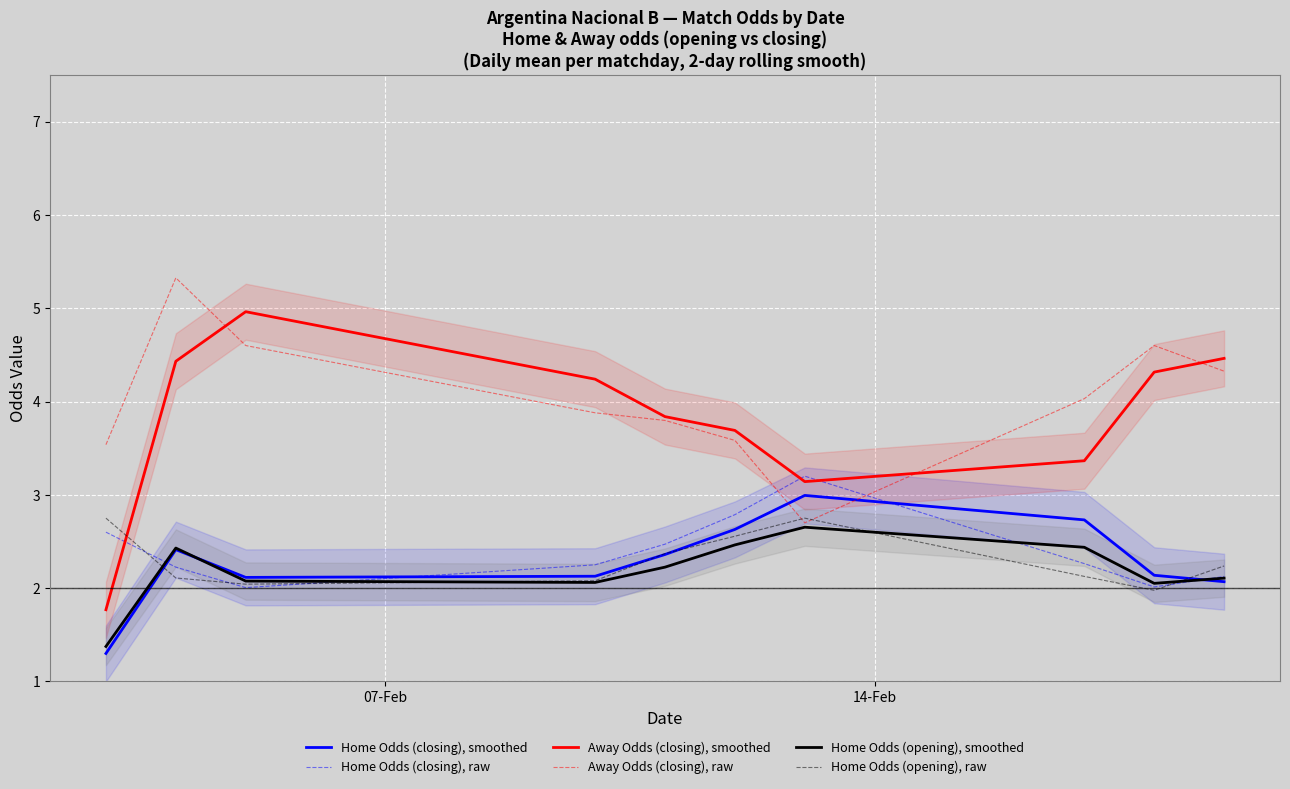

What is the sum of all Home Odds (closing), raw values?

23.9